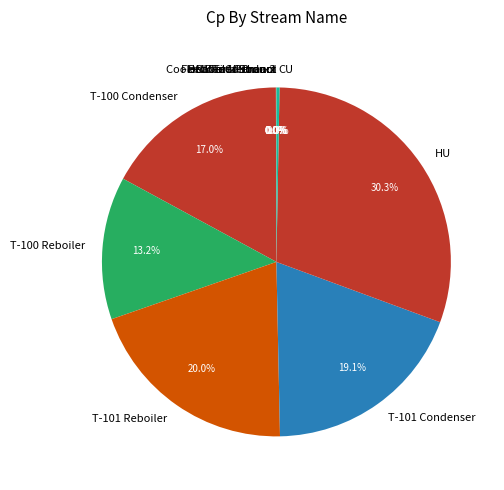

Which slice is the largest?

HU